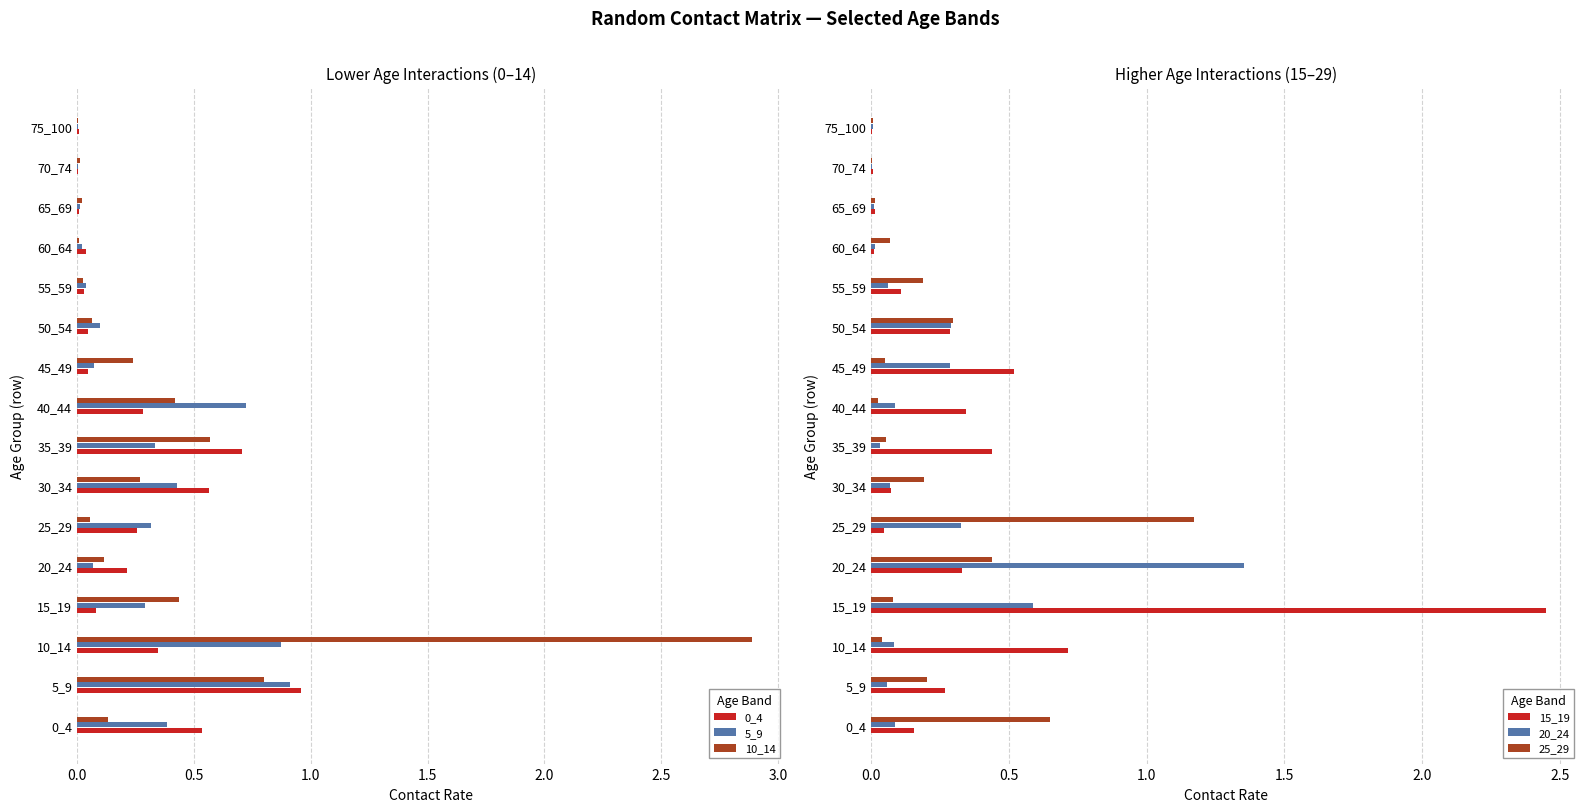

The 20_24 series shows 0.0 at 60_64. True or false?

True